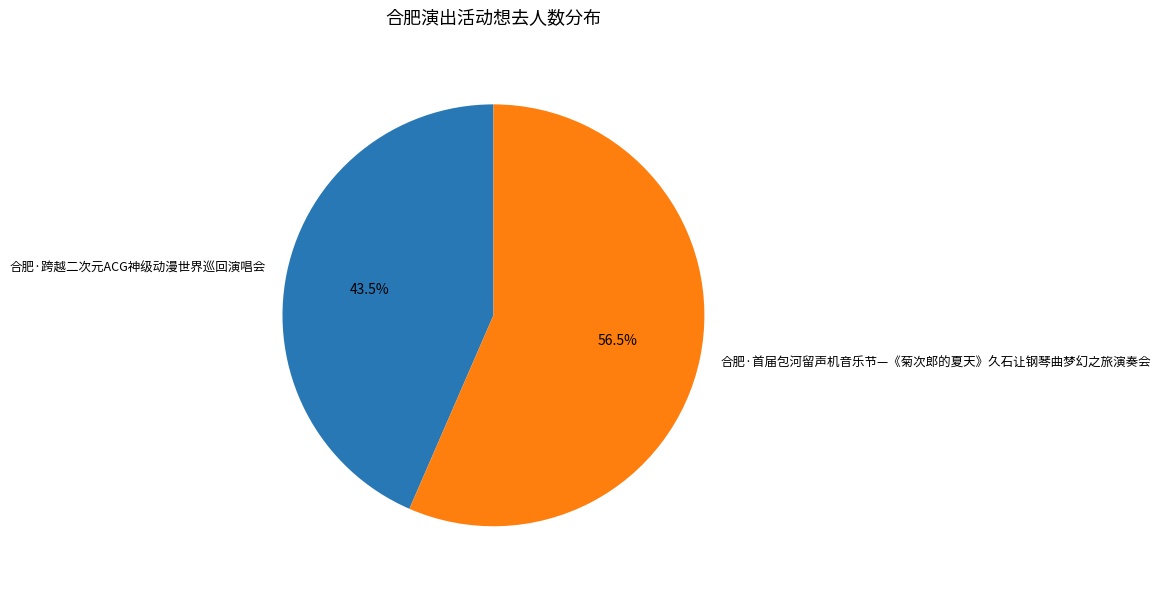

To the nearest percent, what is the combined percentage of 合肥·首届包河留声机音乐节—《菊次郎的夏天》久石让钢琴曲梦幻之旅演奏会 and 合肥·跨越二次元ACG神级动漫世界巡回演唱会?

100%